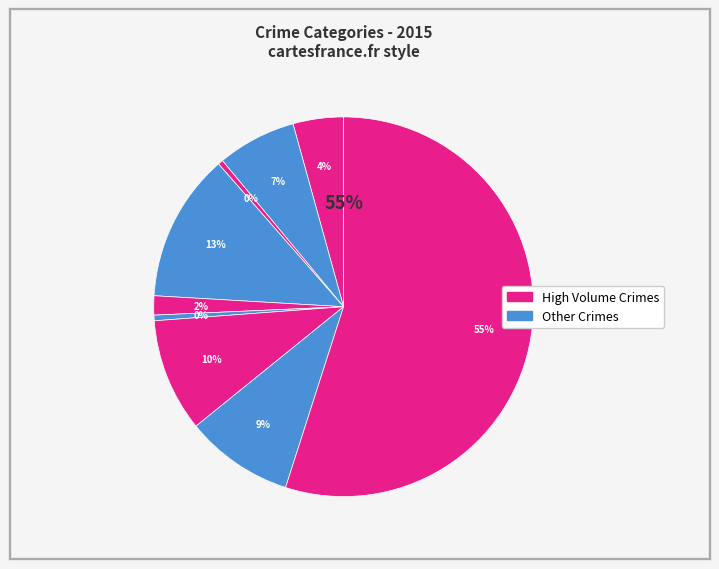

How many segments does this pie chart have?

9